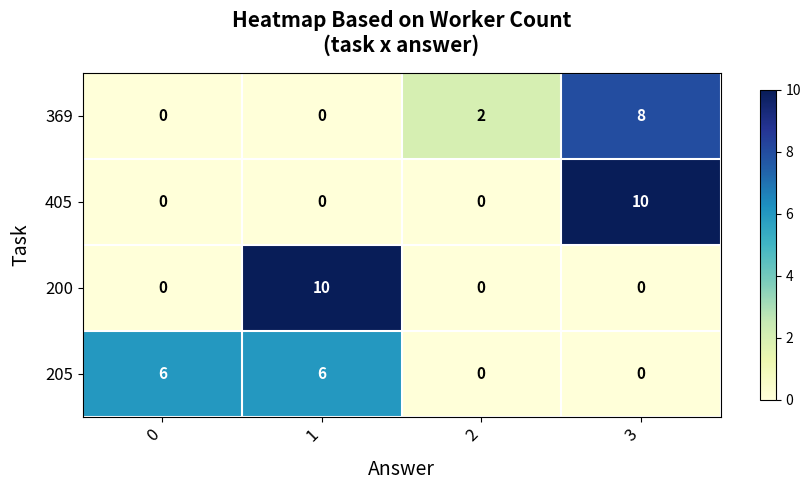

Reading left to right, what are all the values shown in this chart?

369: 0	0	2	8
405: 0	0	0	10
200: 0	10	0	0
205: 6	6	0	0